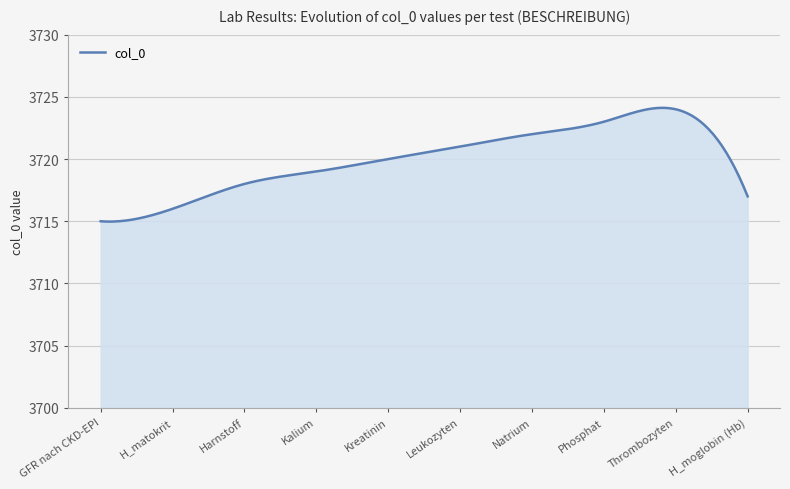

What is the greatest value displayed?

3724.1